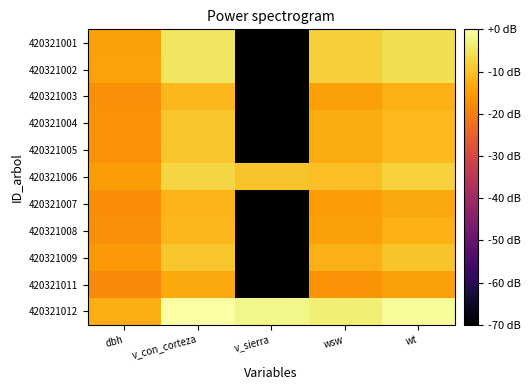

Which label corresponds to the largest value in the chart?

v_con_corteza